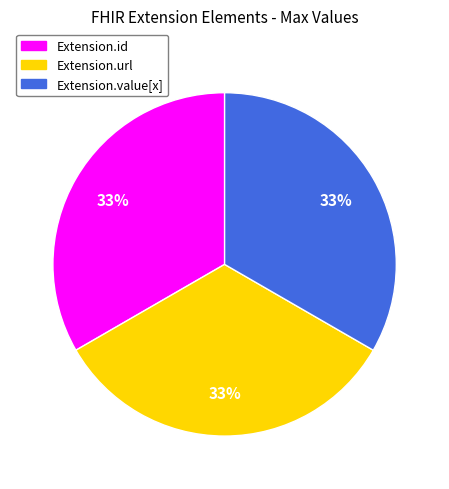

Does any single category account for the majority?

No